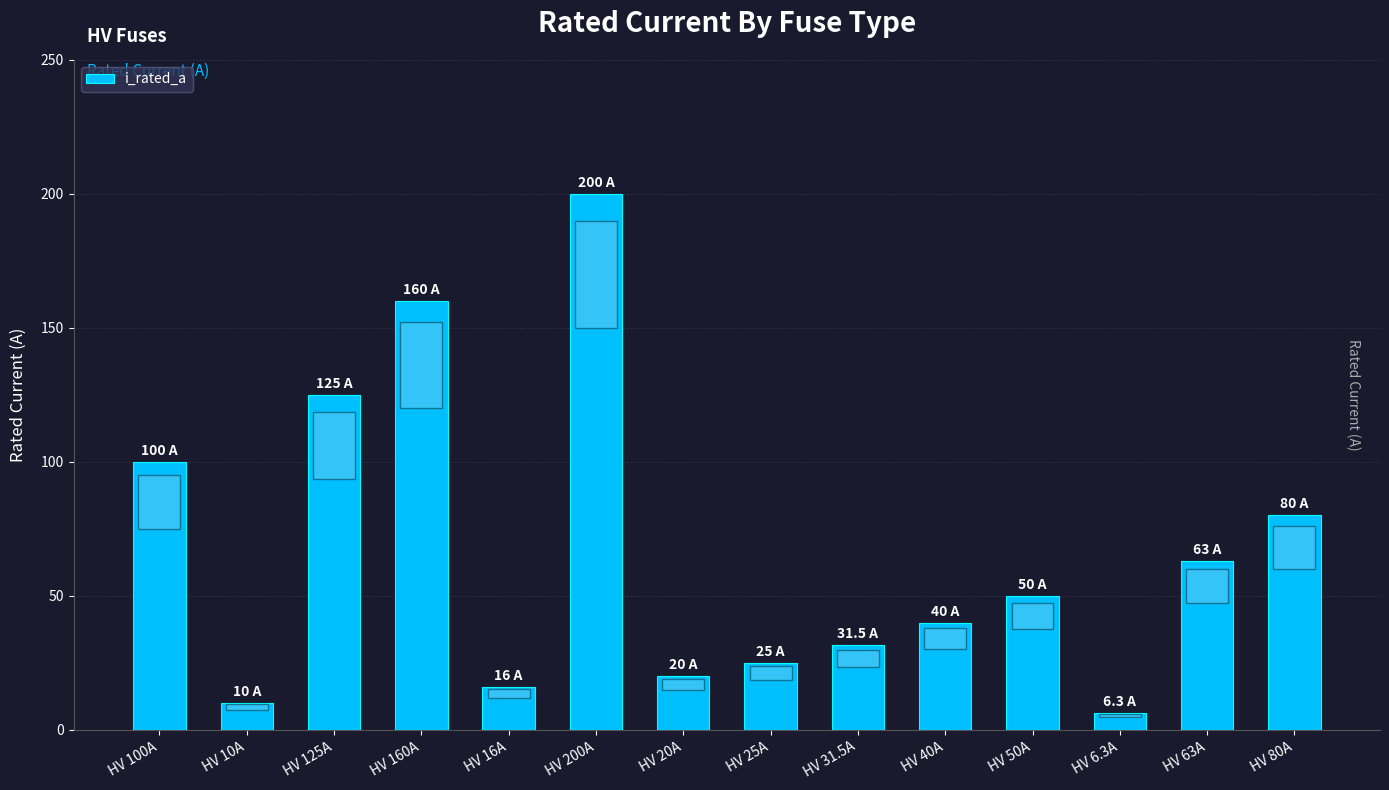

How many data points are less than 50?

7